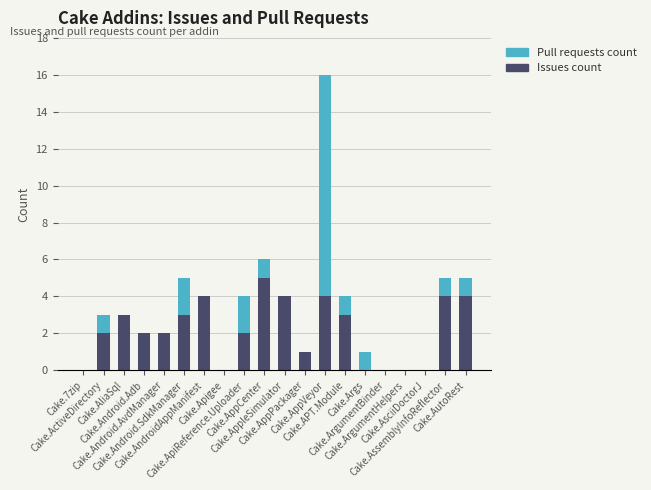

What is the maximum value for Issues count?

5